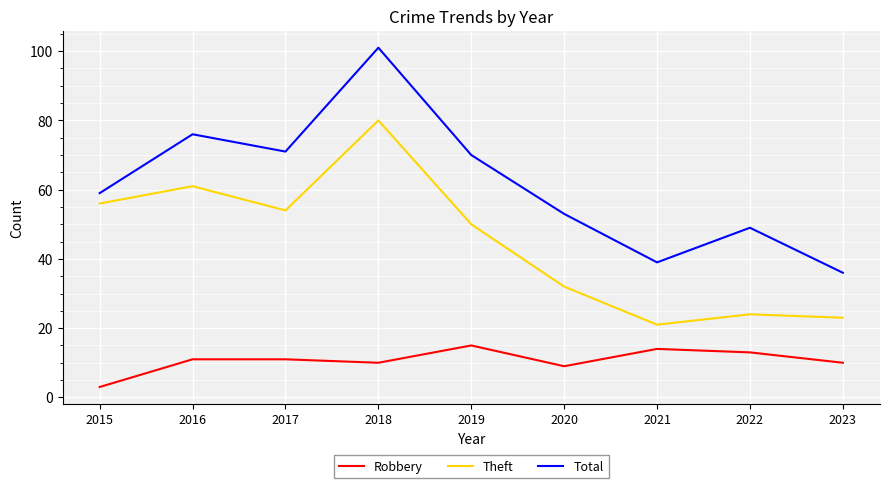

Read the Total value at 2019, to the nearest 5.

70